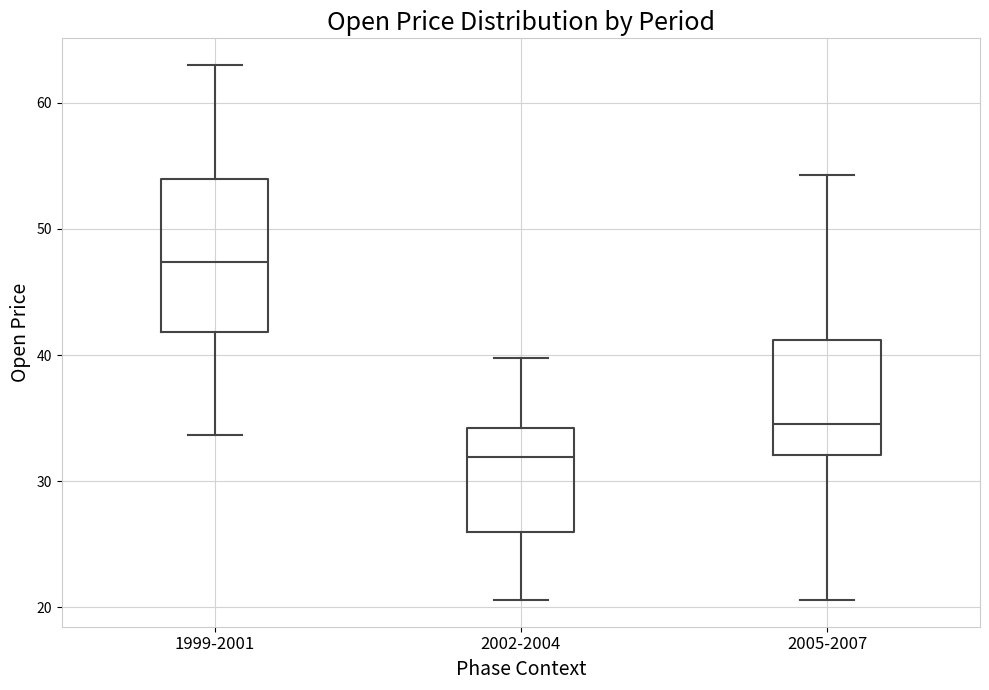

Which box's median line is the highest?

1999-2001